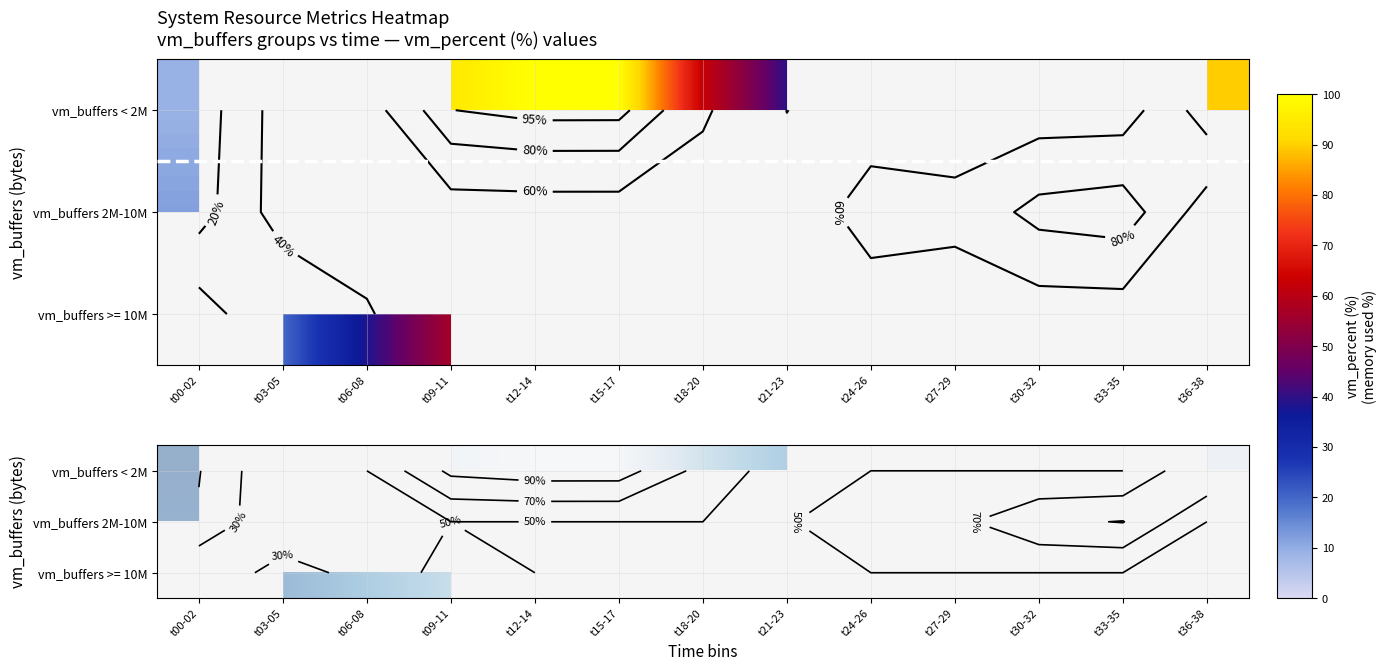

What is the minimum value shown in the chart?

9.1